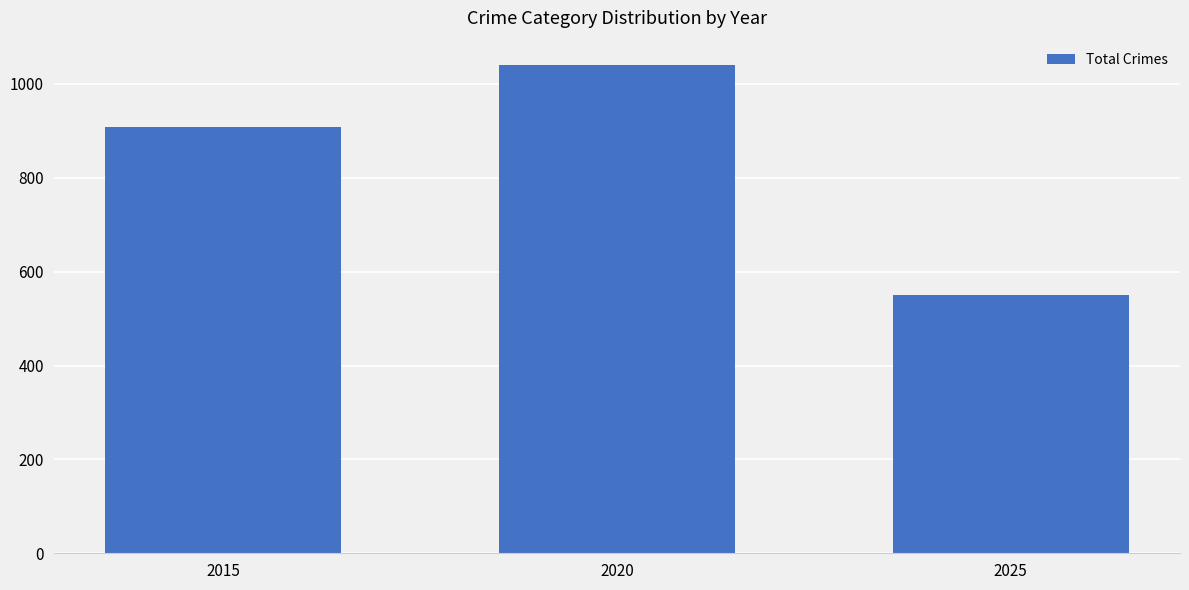

Which has a higher value, 2025 or 2015?

2015